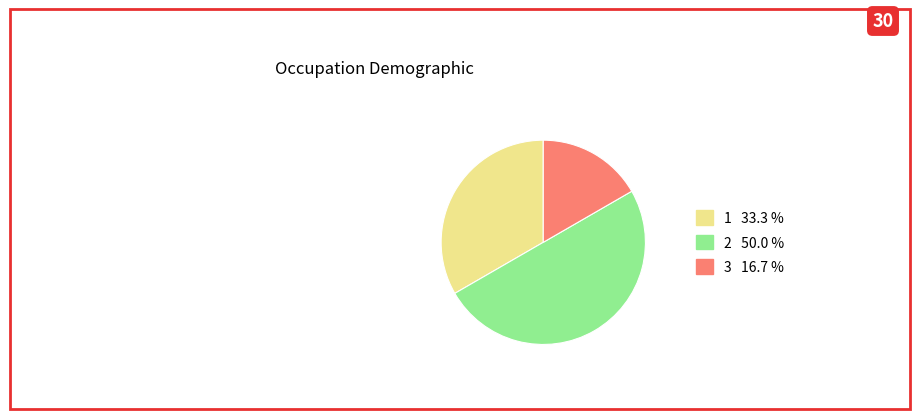

How many segments does this pie chart have?

3